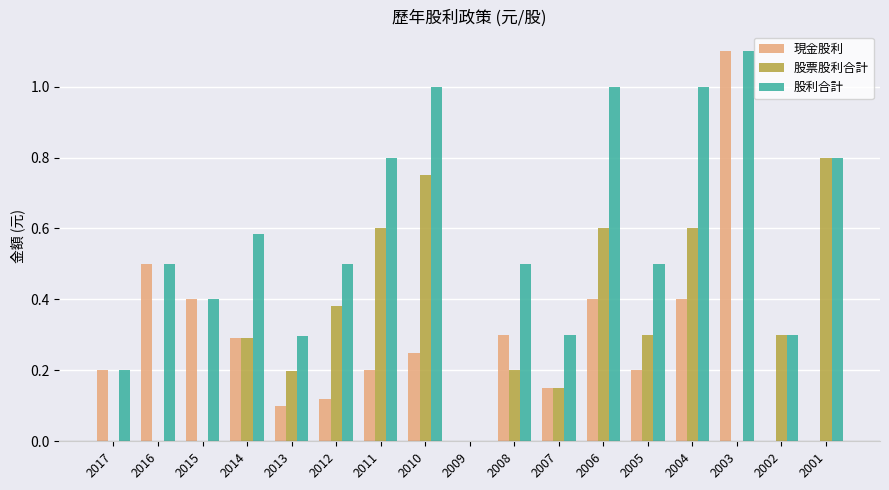

How many groups of bars are there?

17